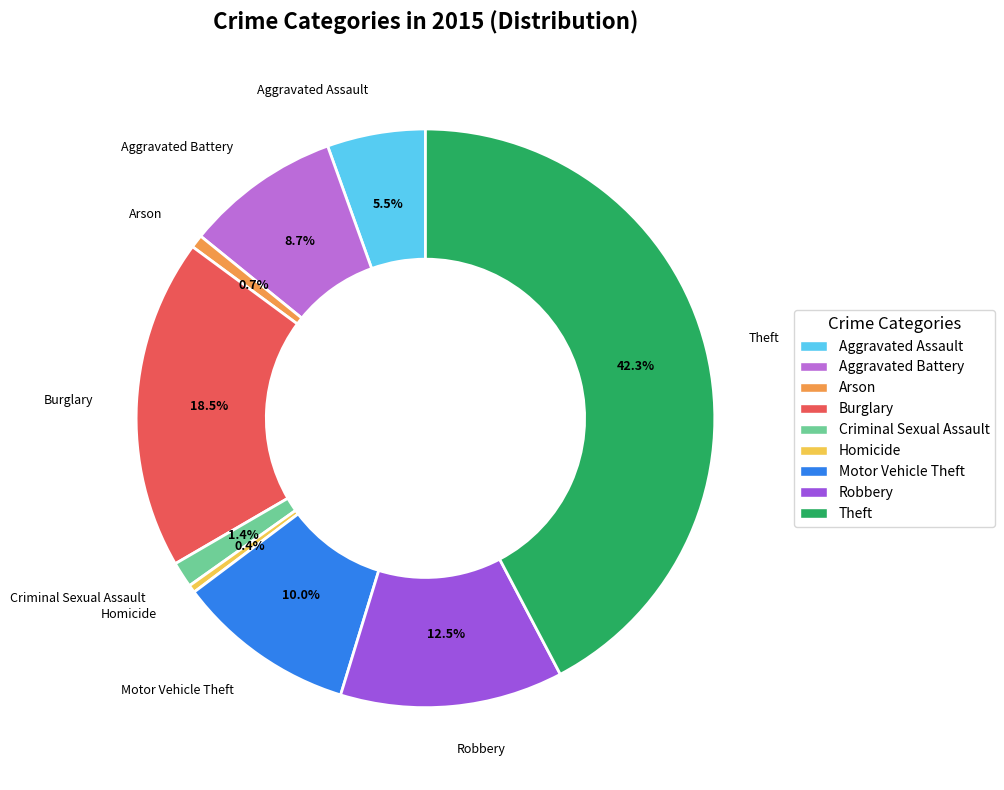

True or false: Arson accounts for 15% of the total.

False